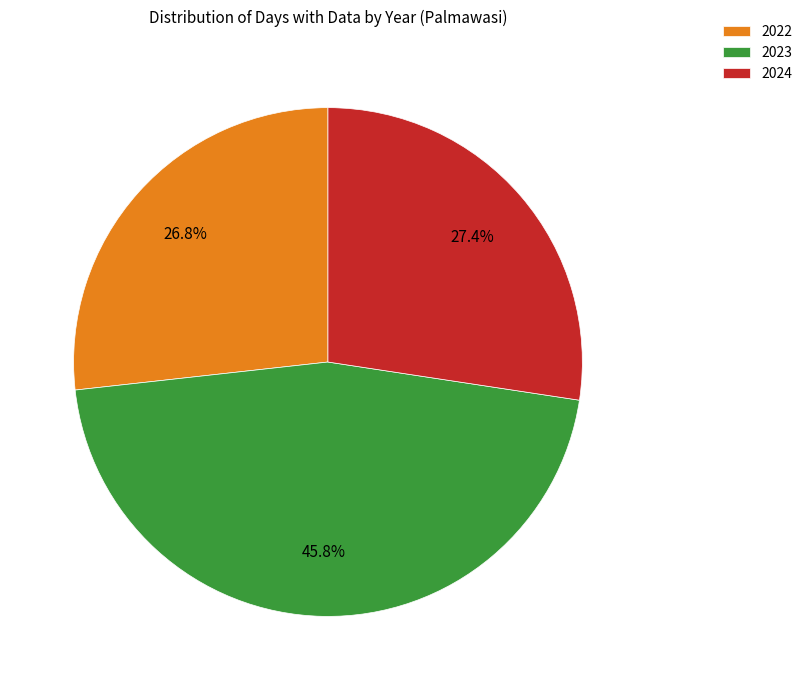

Is the sum of 2022 and 2024 greater than half?

Yes